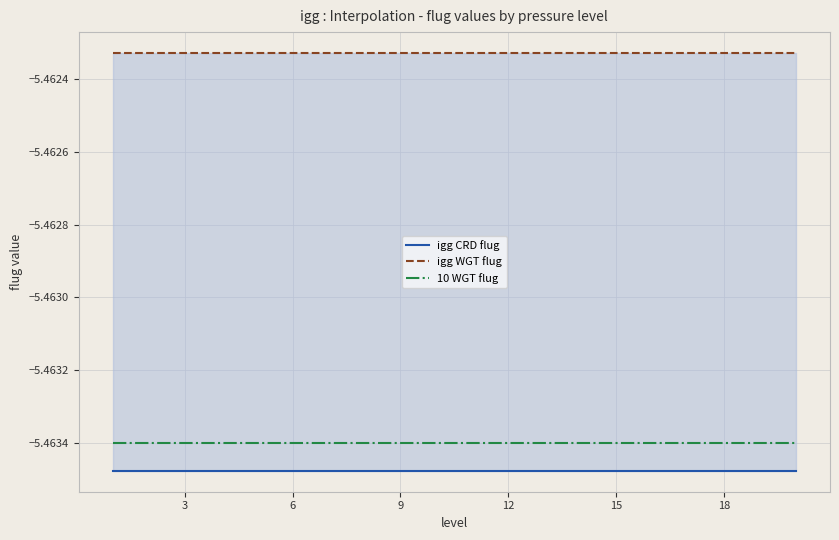

The value of igg CRD flug at 15 is -9.1. True or false?

False